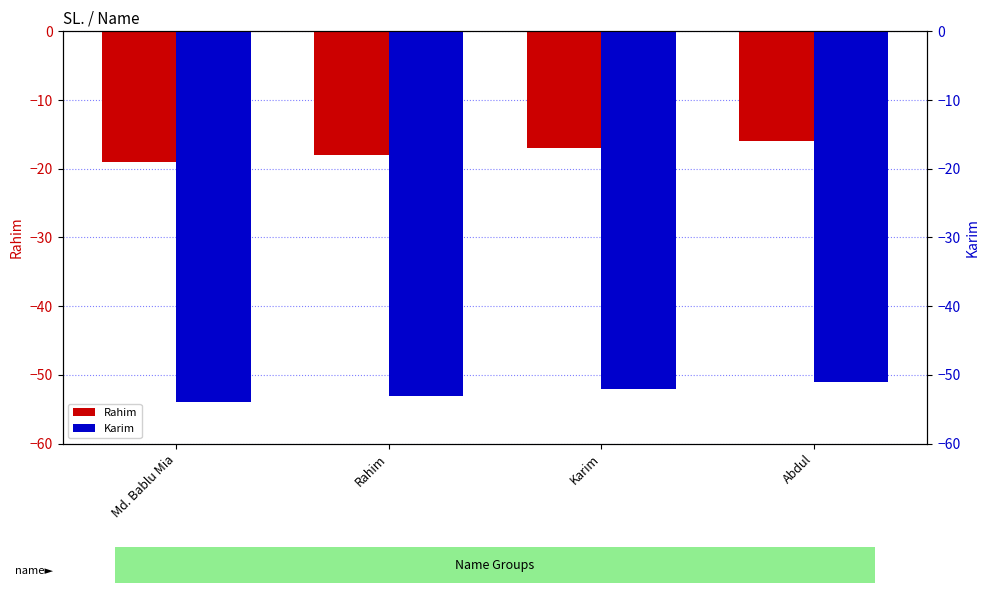

Which series has the widest spread of values?

Rahim